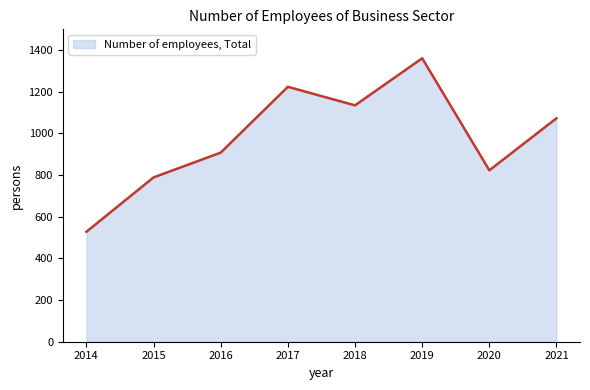

True or false: the data has more than 0 interior local peaks.

True